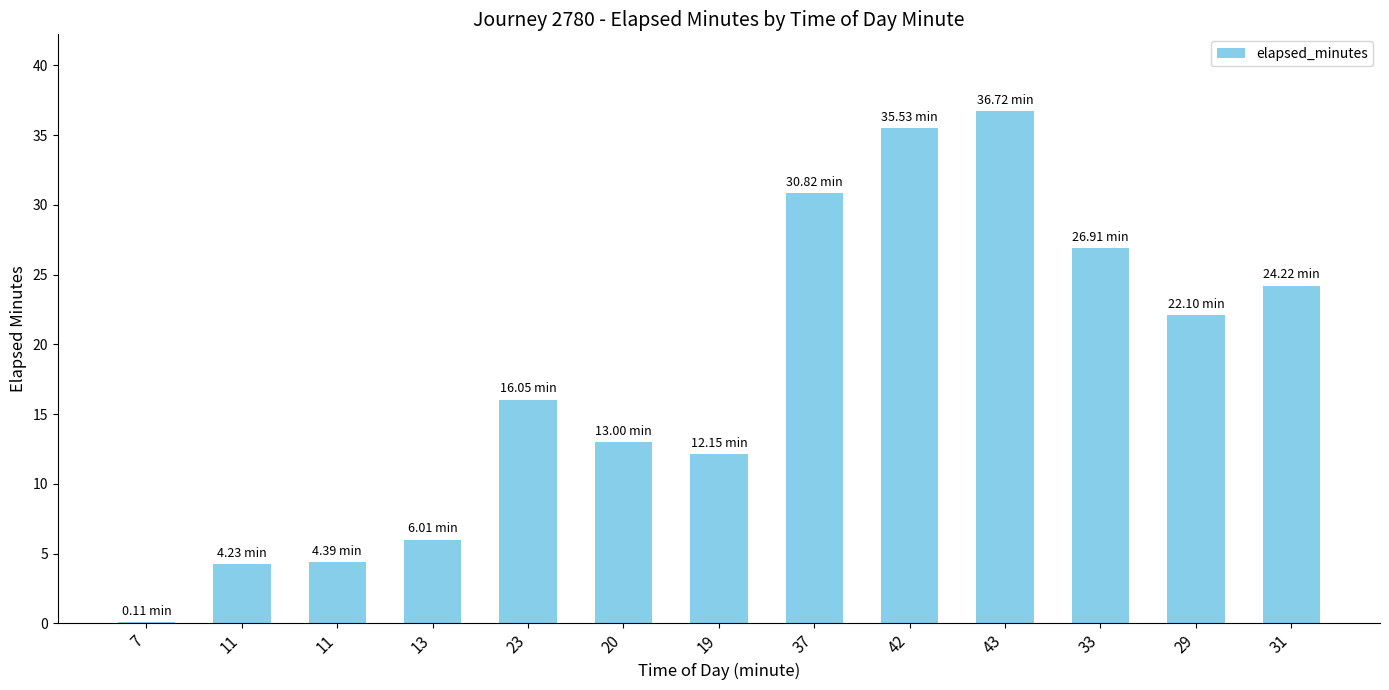

Are the bars horizontal?

No